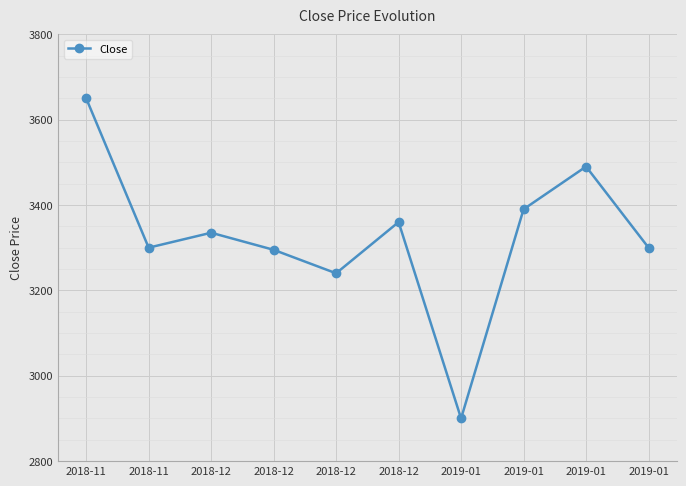

How many distinct data groups are displayed?

1